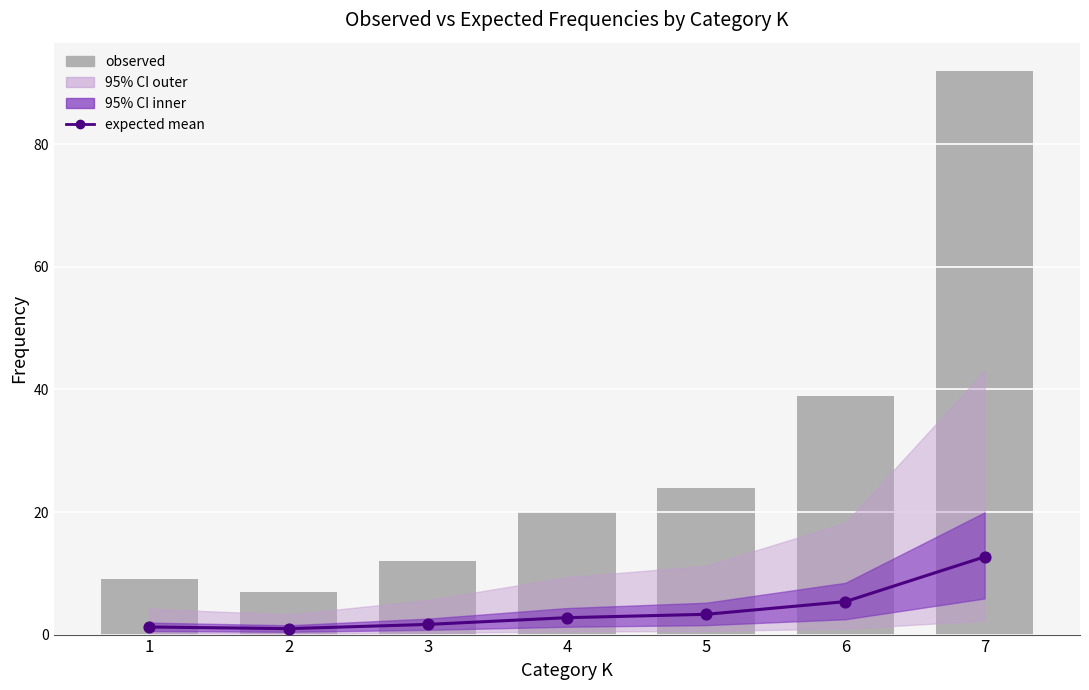

Which series has the widest spread of Y values?

observed